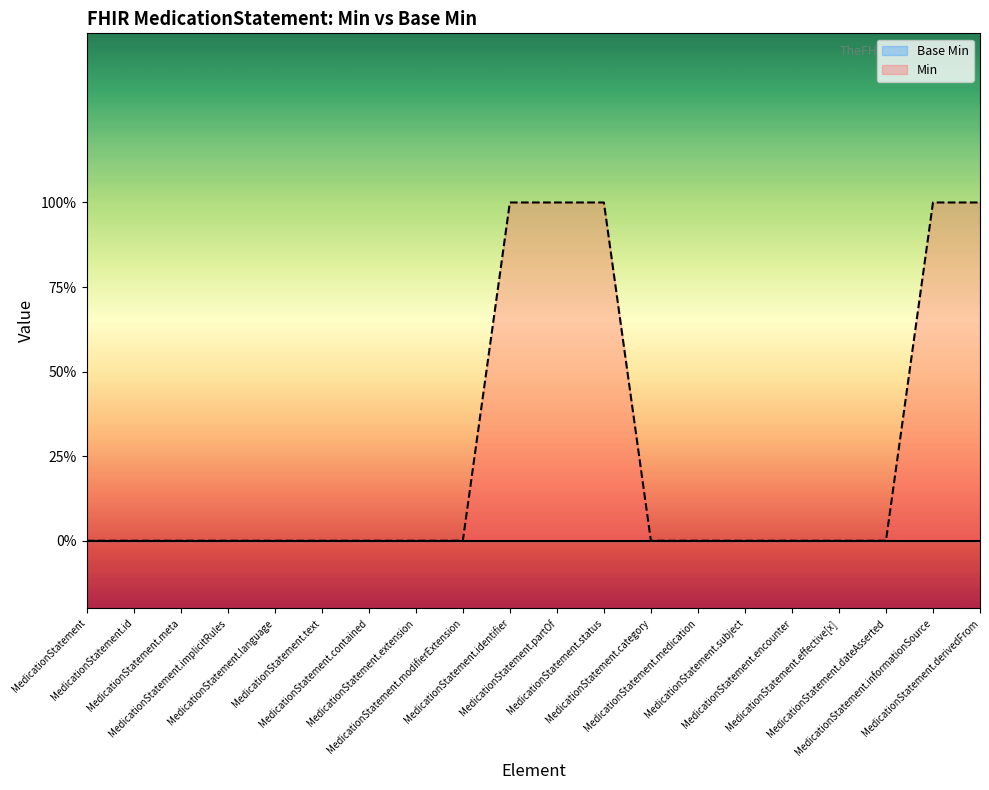

Rank the categories by value from lowest to highest.

MedicationStatement, MedicationStatement.id, MedicationStatement.meta, MedicationStatement.implicitRules, MedicationStatement.language, MedicationStatement.text, MedicationStatement.contained, MedicationStatement.extension, MedicationStatement.modifierExtension, MedicationStatement.category, MedicationStatement.medication, MedicationStatement.subject, MedicationStatement.encounter, MedicationStatement.effective[x], MedicationStatement.dateAsserted, MedicationStatement.identifier, MedicationStatement.partOf, MedicationStatement.status, MedicationStatement.informationSource, MedicationStatement.derivedFrom